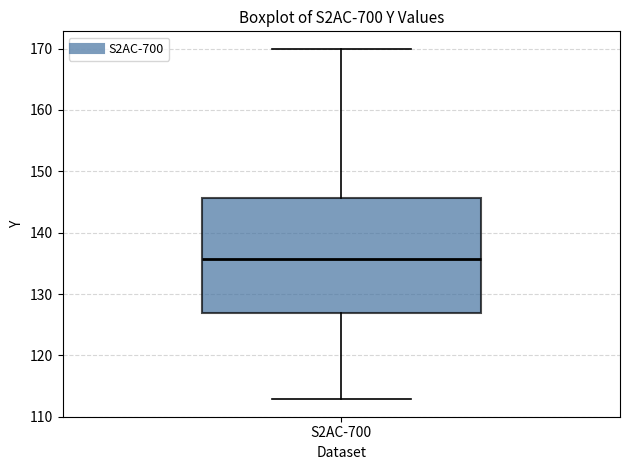

Transcribe this box plot: give where the median line is, the range the box spans, and where the two whiskers end, as read against the y-axis. The values are not printed on the chart, so give them approximately, as read against the axis.

median 136, box 127 to 146, whiskers 113 to 170